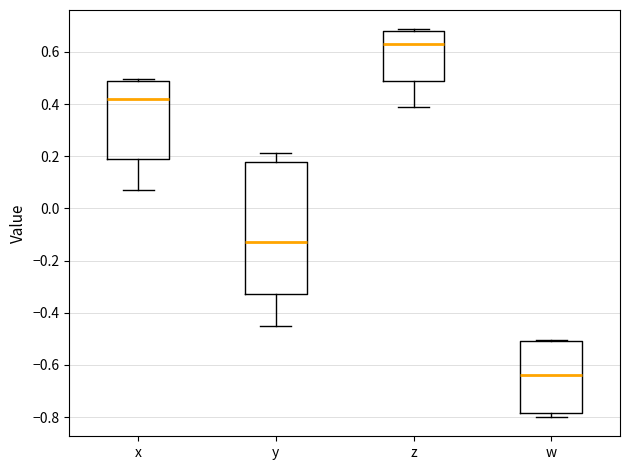

Which box has the highest median line?

z